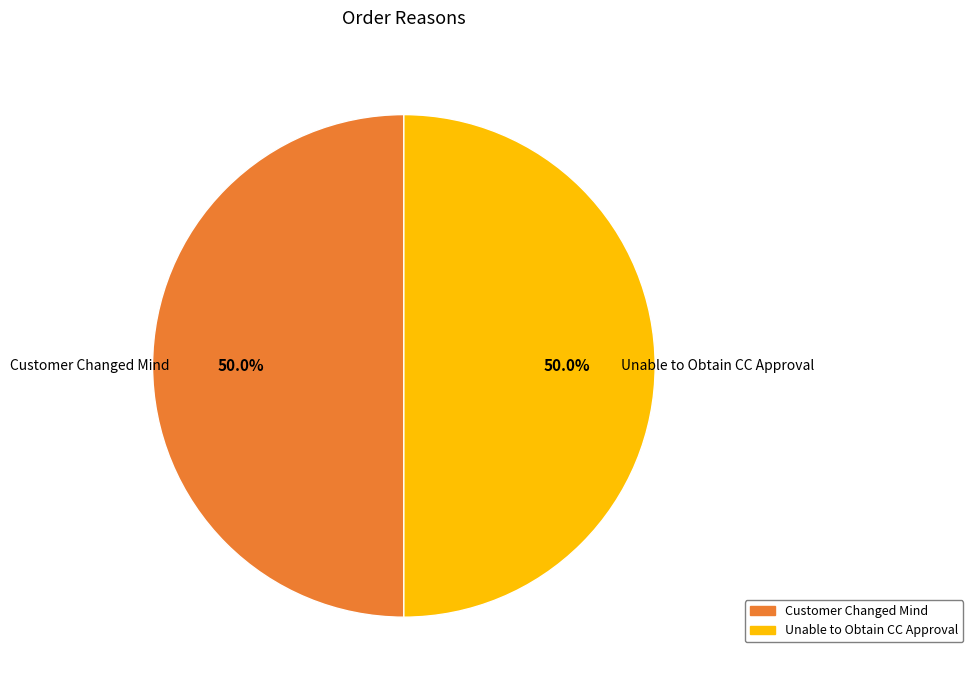

To the nearest percent, what portion does Customer Changed Mind represent?

50%